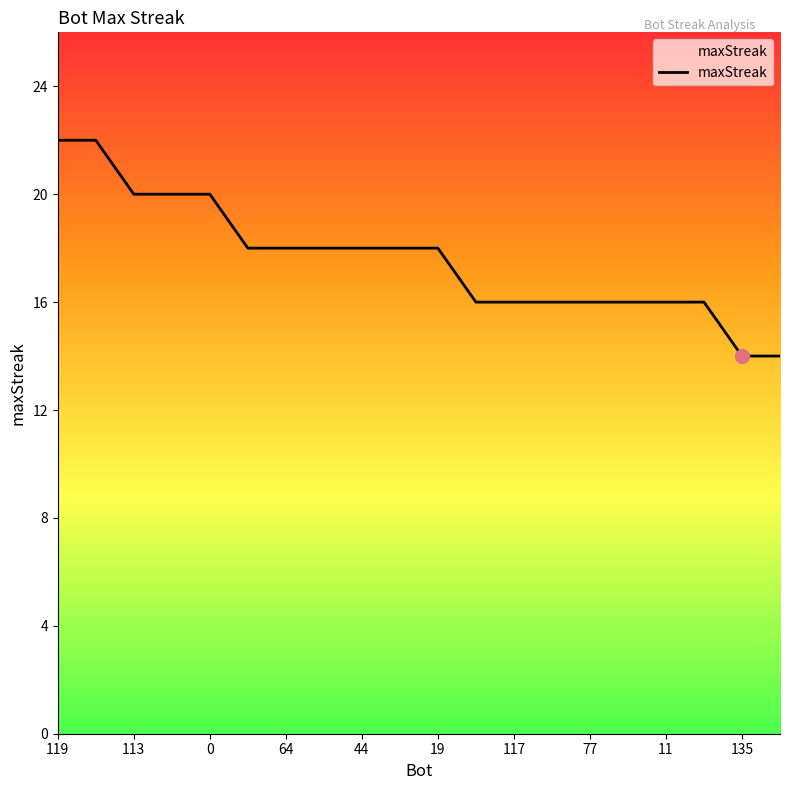

What is the difference between the maximum and minimum values?

8